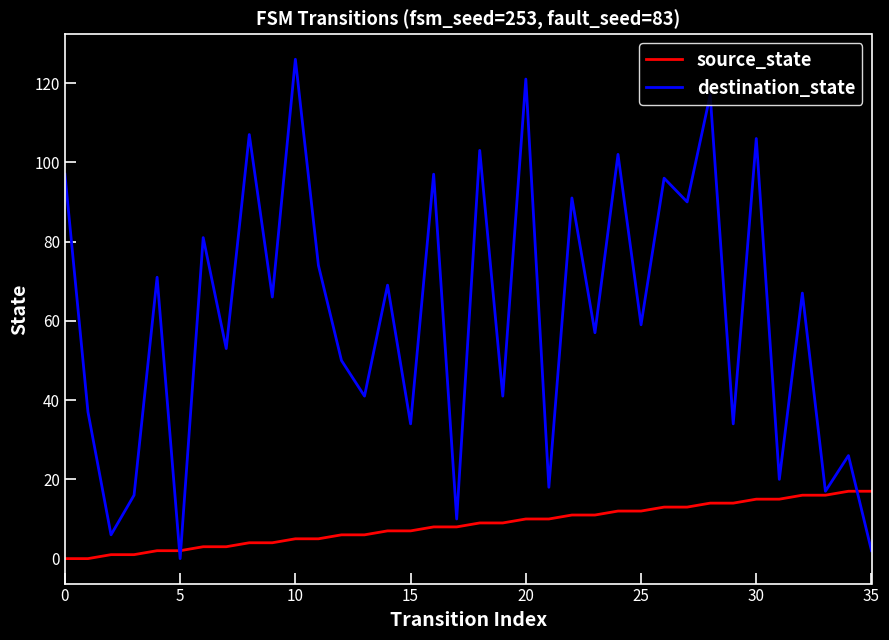

Which series has the largest range (max minus min)?

destination_state